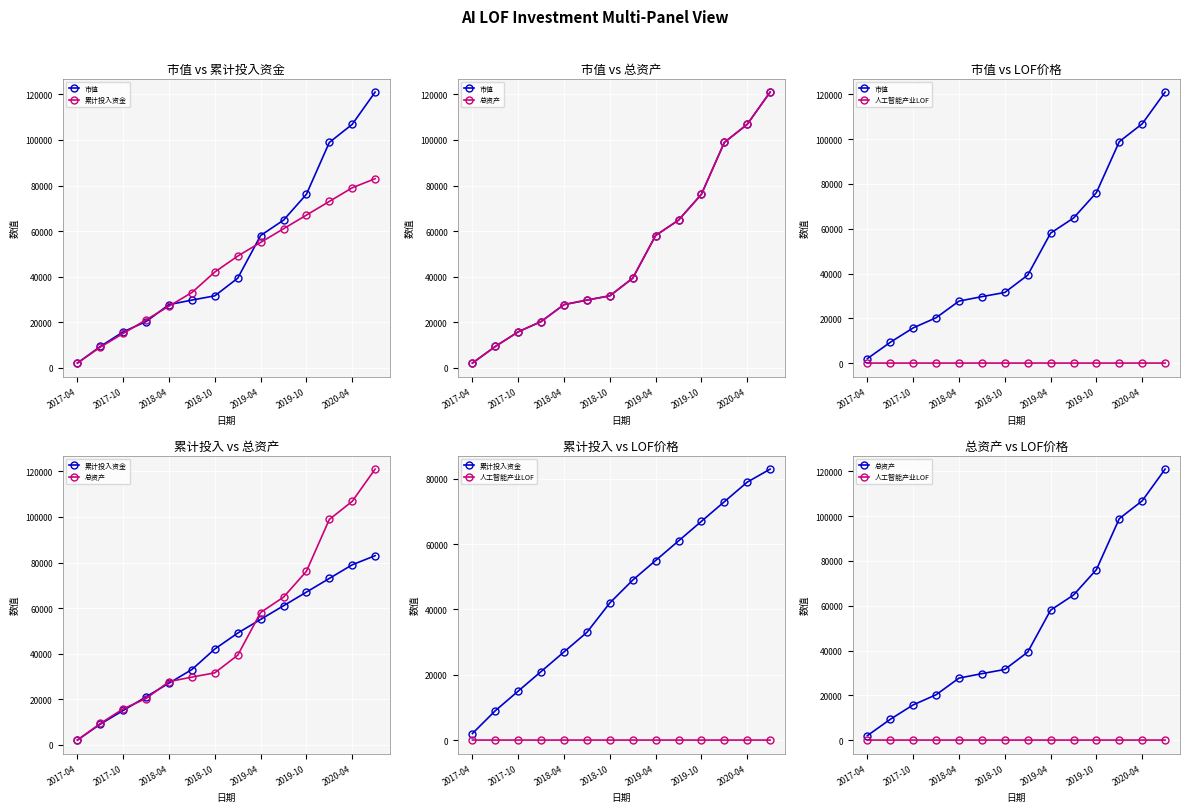

The value of 总资产 at 2019-04 is 58038.8. True or false?

True